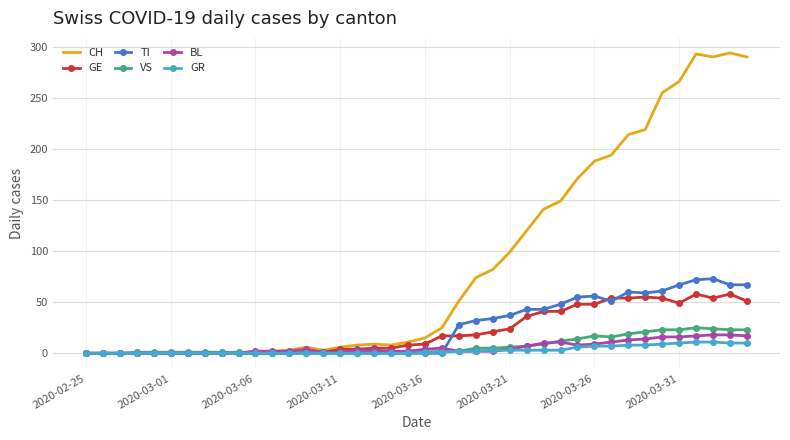

Which series has the largest total across all categories?

CH